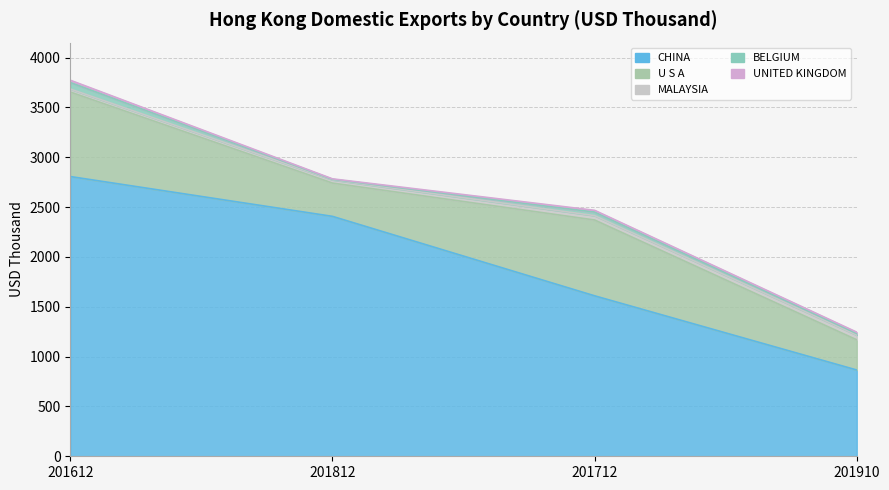

What position from the left is 201812?

2